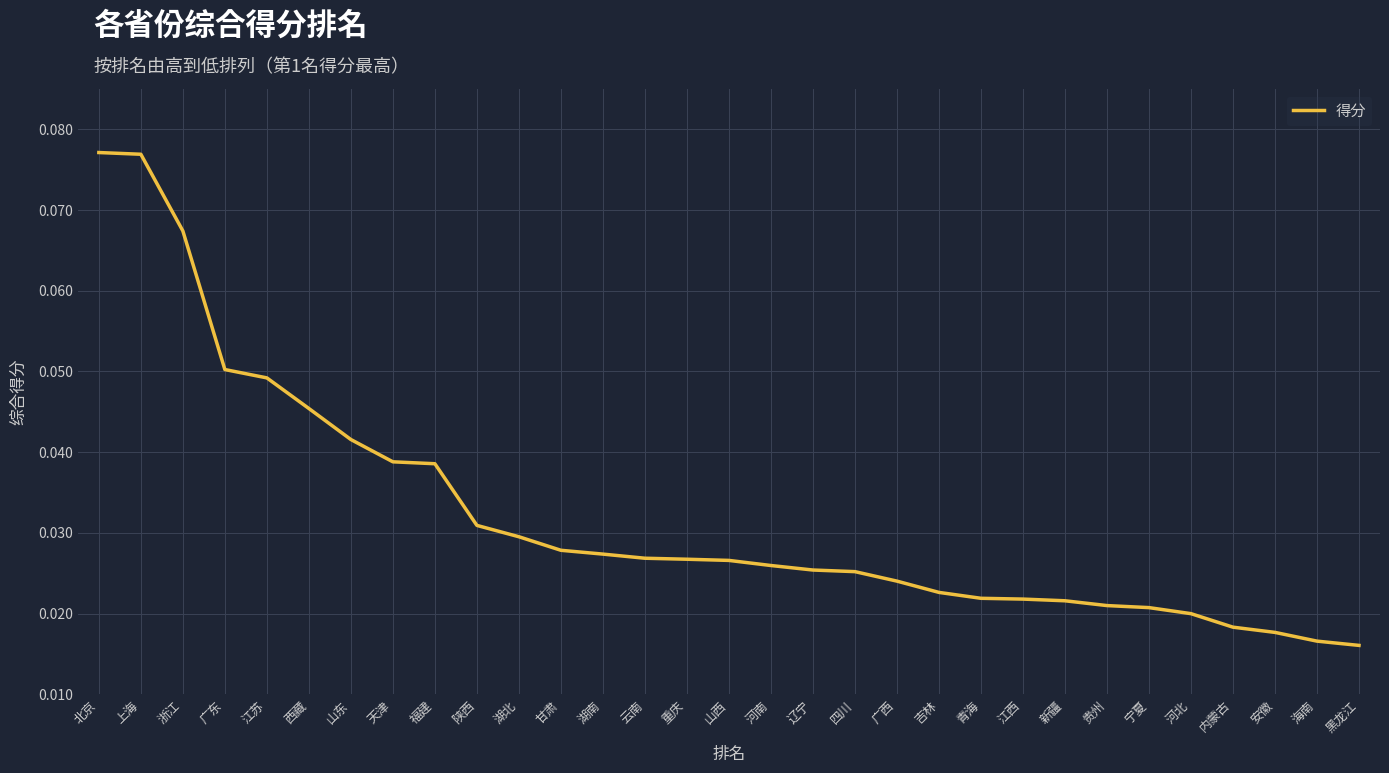

What position from the left is 宁夏?

26